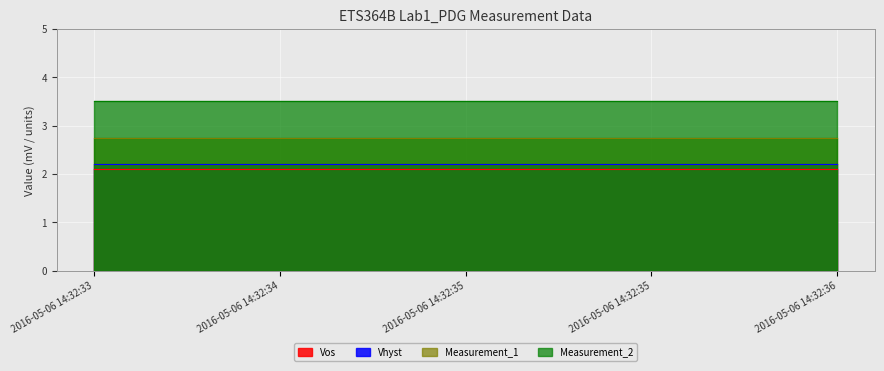

What are all the series names shown in the legend?

Vos, Vhyst, Measurement_1, Measurement_2